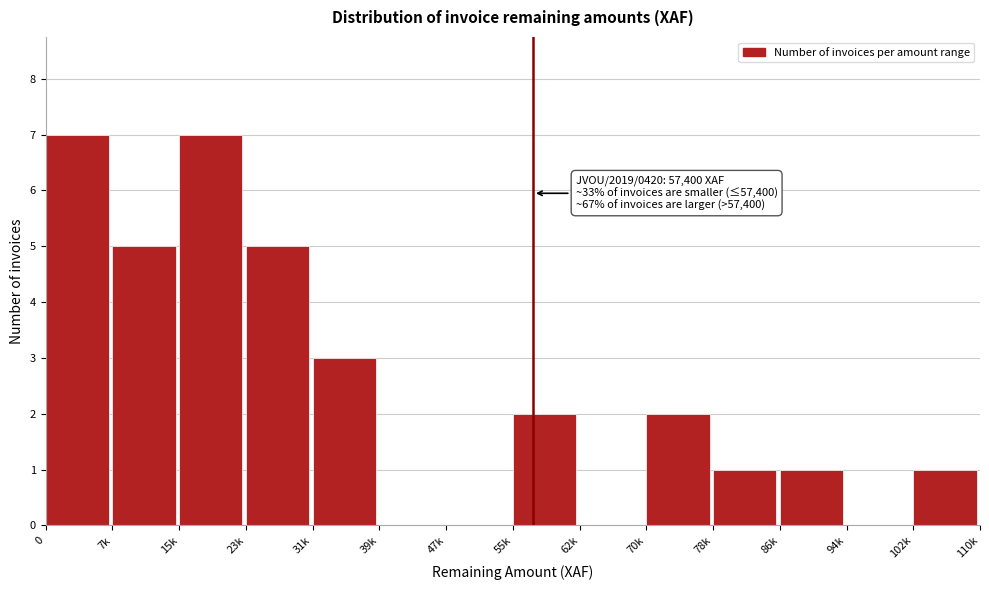

Reading right to left, transcribe all the data shown in this chart.

102k=1	94k=0	86k=1	78k=1	70k=2	62k=0	55k=2	47k=0	39k=0	31k=3	23k=5	15k=7	7k=5	0=7